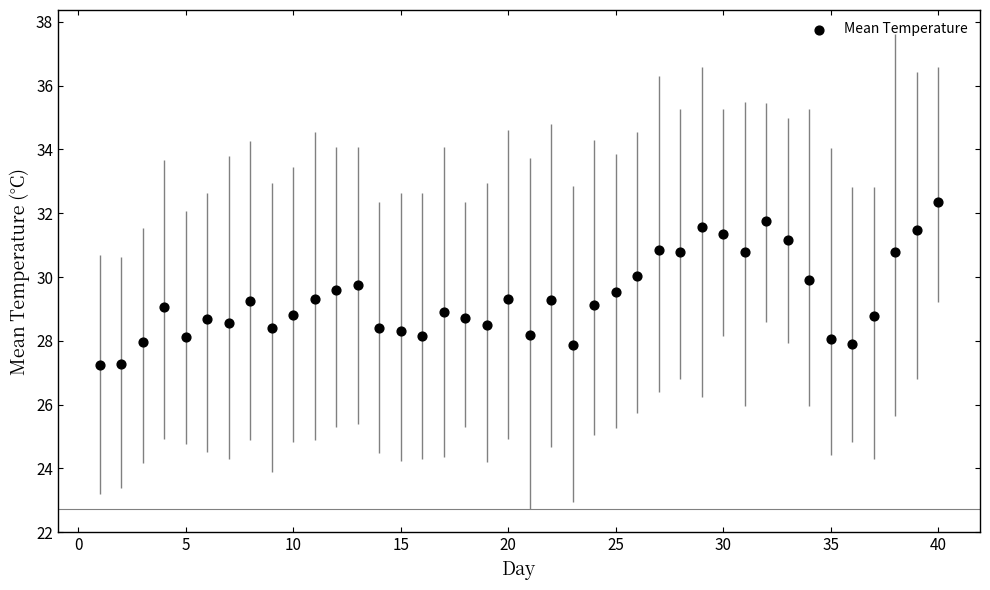

What is the range of Y values (max minus min)?

5.1